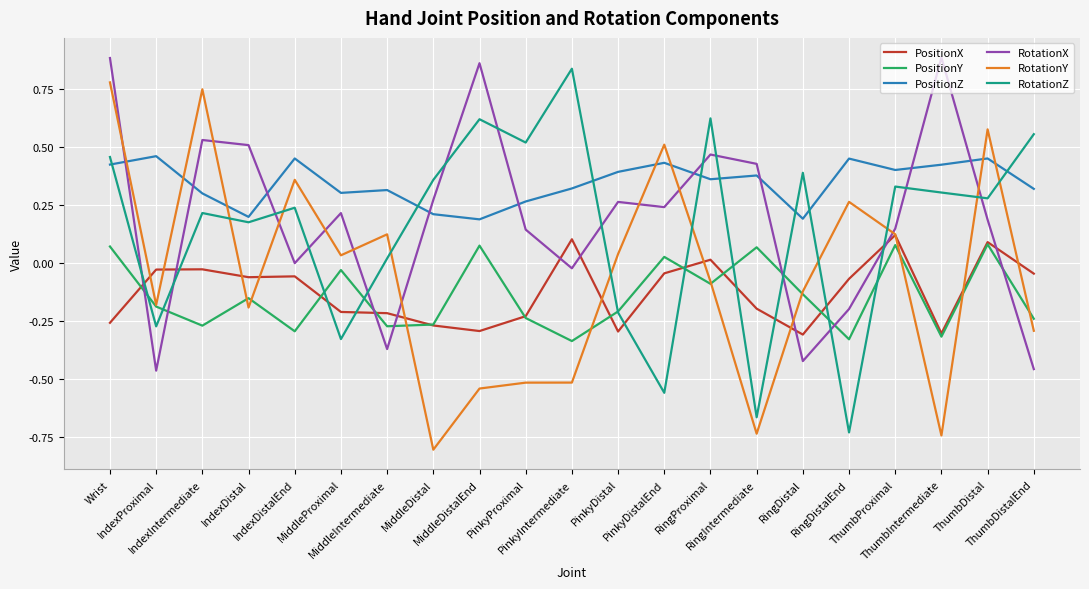

The RotationZ series shows 0.4 at MiddleDistal. True or false?

True